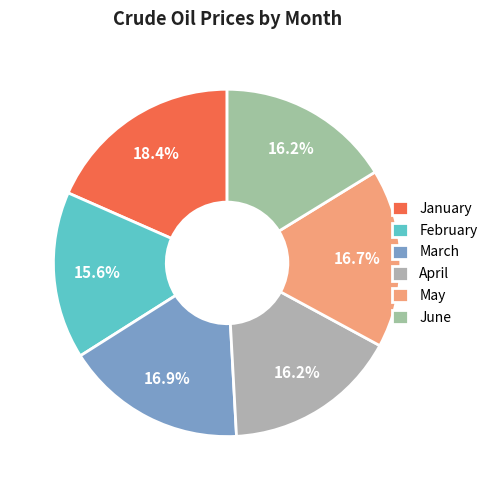

To the nearest percent, what portion does January represent?

18%